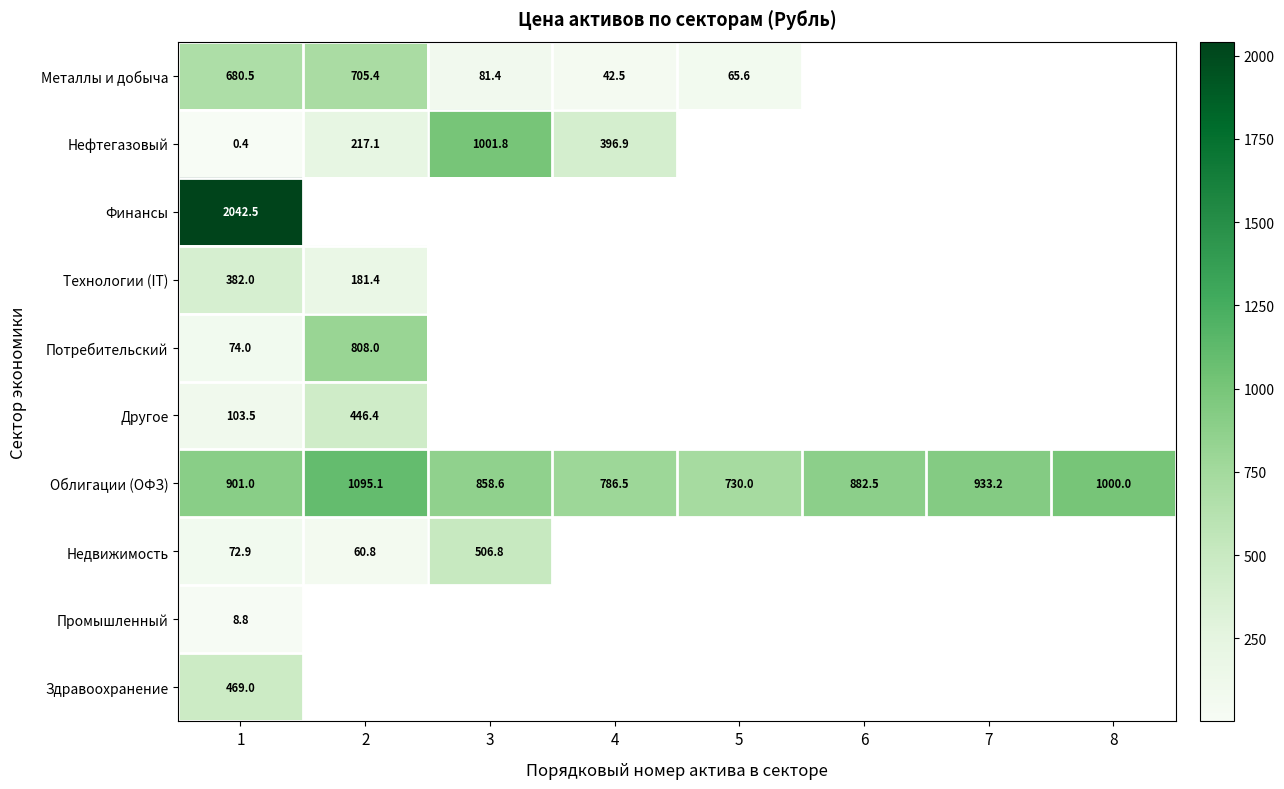

What is the maximum value shown in the chart?

2042.5